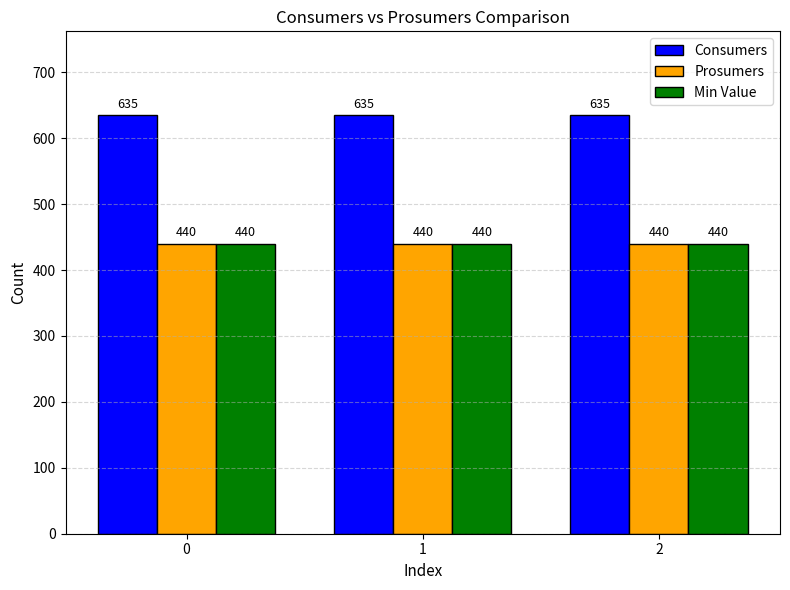

What value does the Prosumers series have at 0?

440